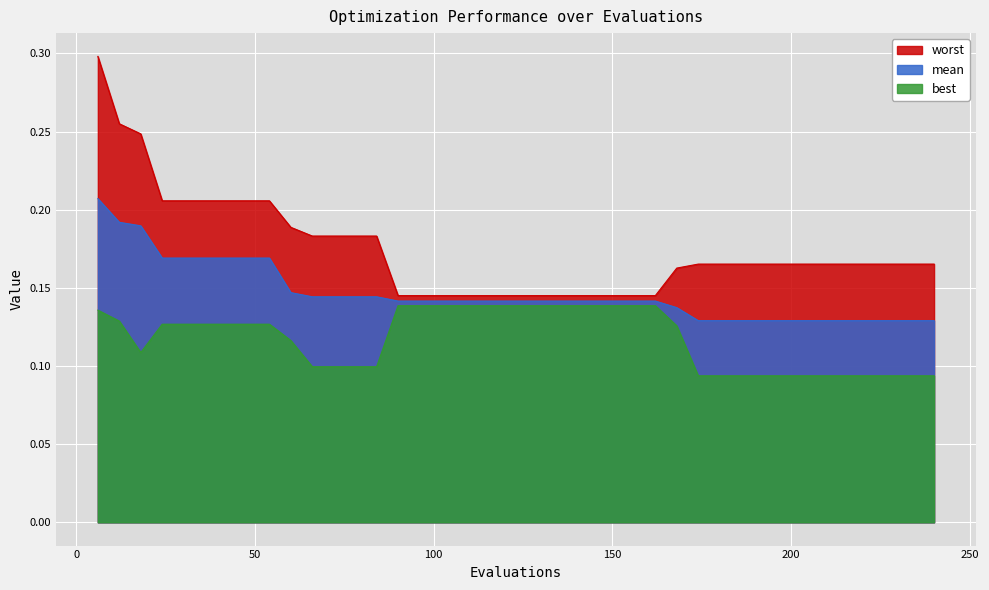

What is the value of the worst point at the 1st from the left?

0.3